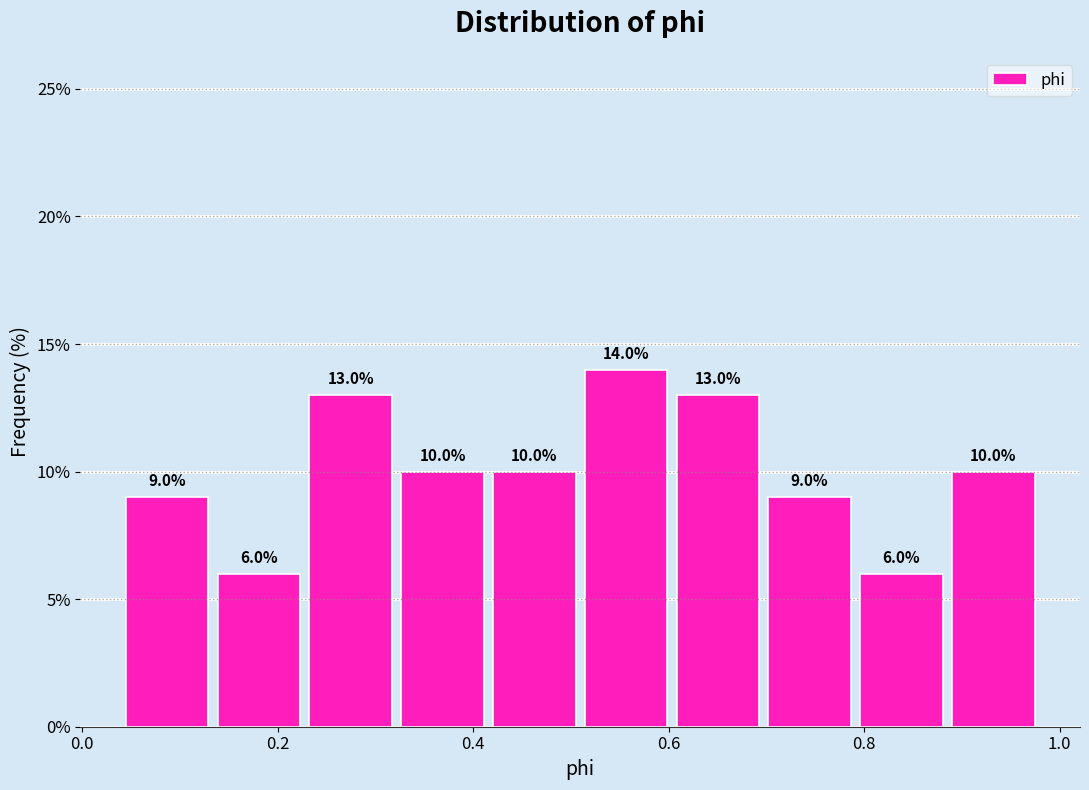

Reading left to right, list every bar in this chart as the range it spans on the x-axis followed by its height. The bar edges are not printed on the chart, so give them approximately, as read against the axis.

0.04 to 0.14: 9.0
0.14 to 0.22: 6.0
0.22 to 0.32: 13.0
0.32 to 0.42: 10.0
0.42 to 0.50: 10.0
0.50 to 0.60: 14.0
0.60 to 0.70: 13.0
0.70 to 0.80: 9.0
0.80 to 0.88: 6.0
0.88 to 0.98: 10.0